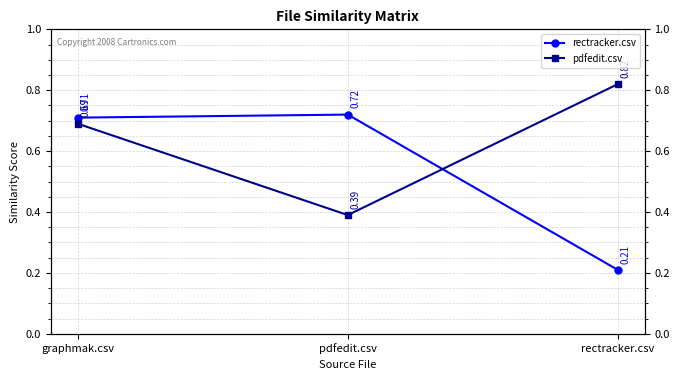

Reading left to right, transcribe all the data shown in this chart.

rectracker.csv: 0.7	0.7	0.2
pdfedit.csv: 0.7	0.4	0.8